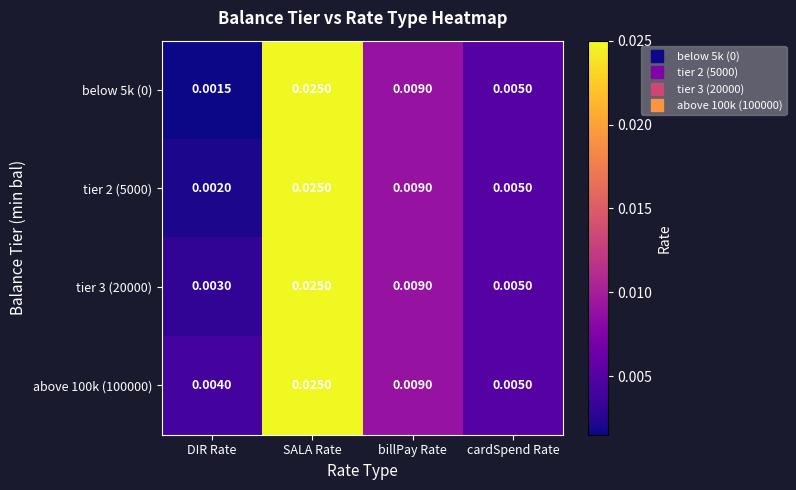

Which category has the lowest value across all series?

DIR Rate